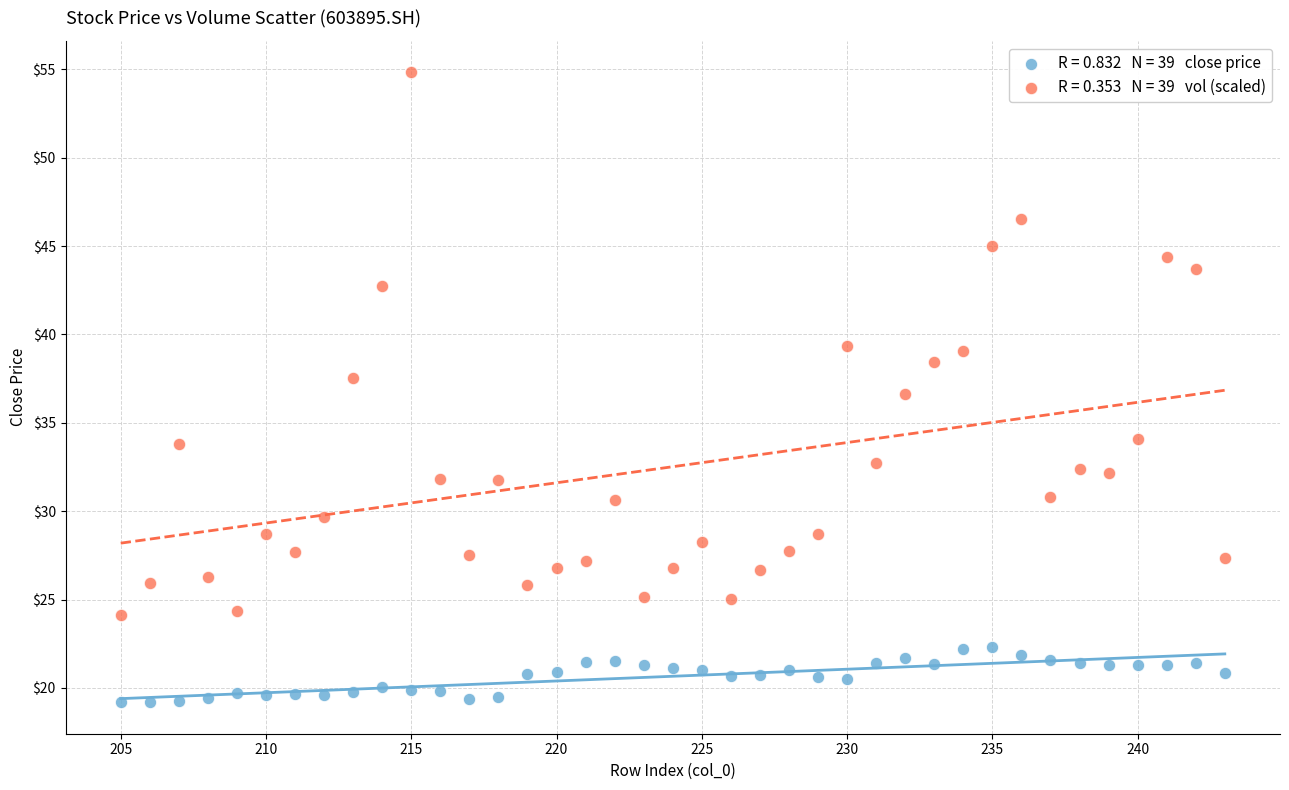

Across all data points, what is the range of X values (max minus min)?

38.0